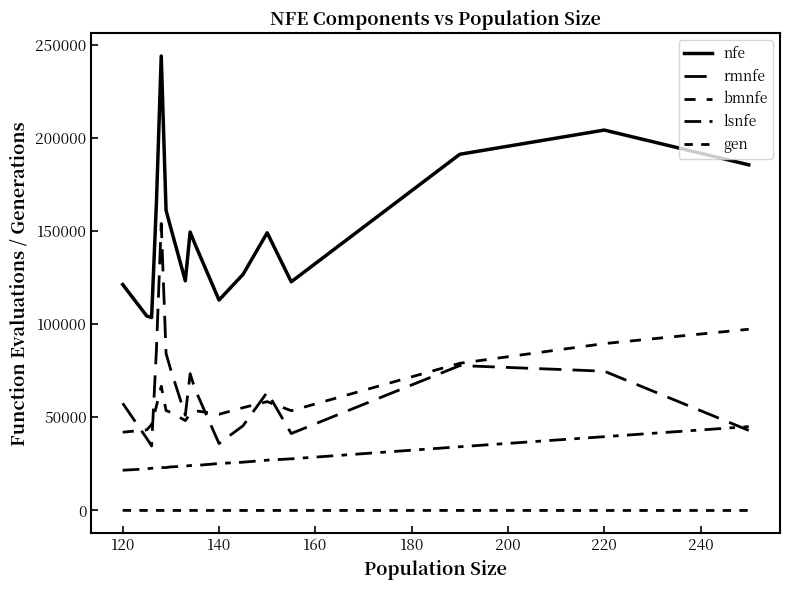

Reading right to left, what are all the values shown in this chart?

nfe: 185471.2	204110.4	191120.0	122711.5	149001.2	126726.0	112915.0	142981.0	149398.7	123238.0	151448.8	161039.7	243824.0	165053.3	103546.0	104333.0	121246.0
rmnfe: 42982.0	74744.7	77749.1	41301.5	63436.2	45491.0	35944.0	65186.2	73398.7	51100.0	75313.2	84220.3	154008.0	86182.3	34628.0	38632.5	57530.5
bmnfe: 97239.2	89545.7	78980.9	53536.0	58415.0	55171.0	51631.0	53540.8	51746.0	48246.0	52605.6	53651.3	66648.0	56065.0	46112.0	43256.5	41995.5
lsnfe: 45000.0	39600.0	34200.0	27720.0	27000.0	25920.0	25200.0	24120.0	24120.0	23760.0	23400.0	23040.0	23040.0	22680.0	22680.0	22320.0	21600.0
gen: 9.7	14.0	32.4	23.5	26.2	15.0	24.0	25.8	30.7	22.3	25.7	25.3	32.0	31.0	20.0	26.5	67.5